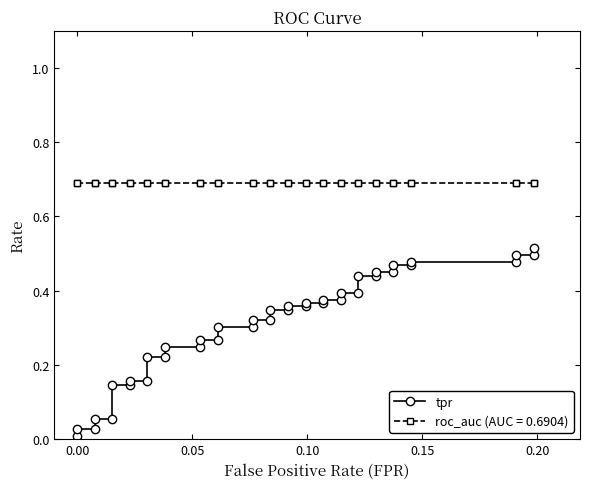

Is it true that the value at 37 is 0.1?

False